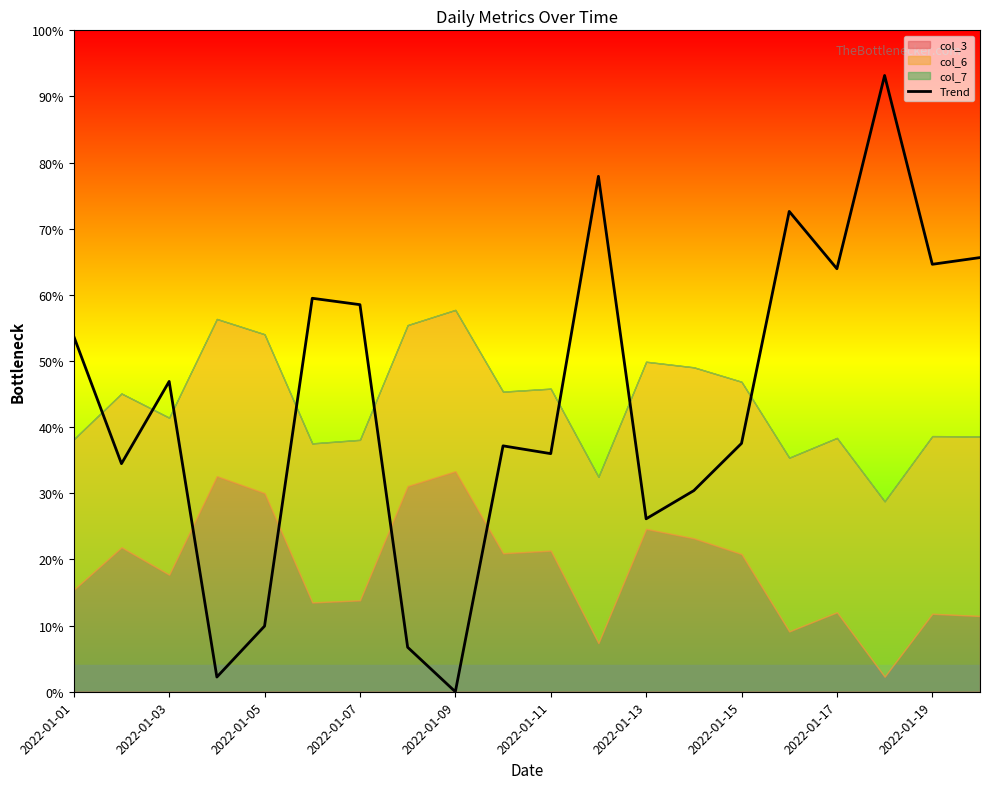

The Trend series shows 16.9 at 2022-01-05. True or false?

False